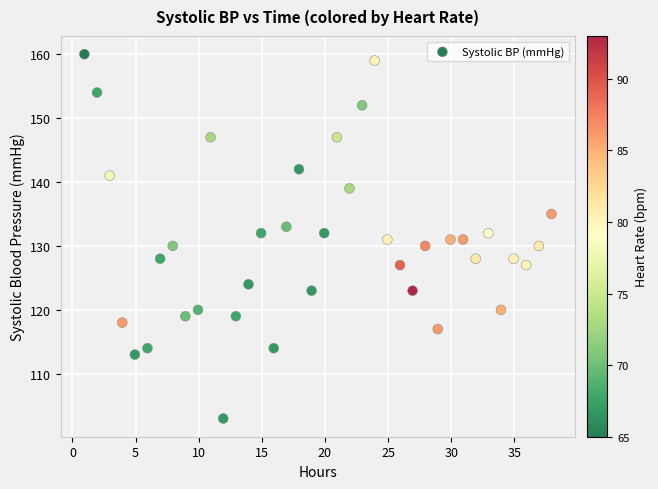

What is the range of Y values (max minus min)?

57